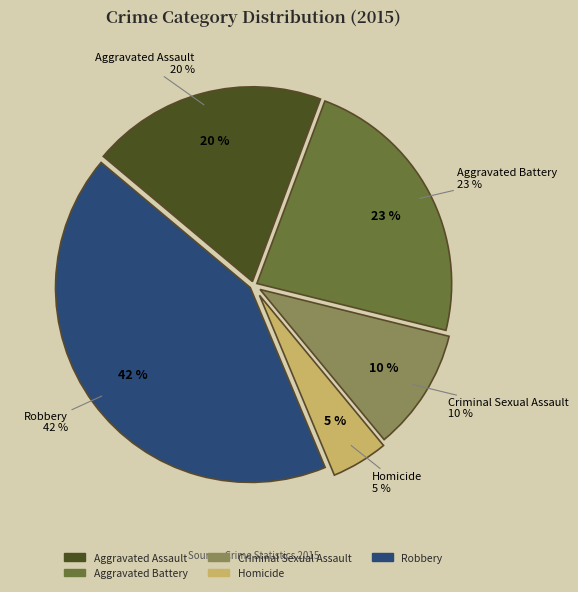

The Criminal Sexual Assault slice represents 19% of the pie. True or false?

False